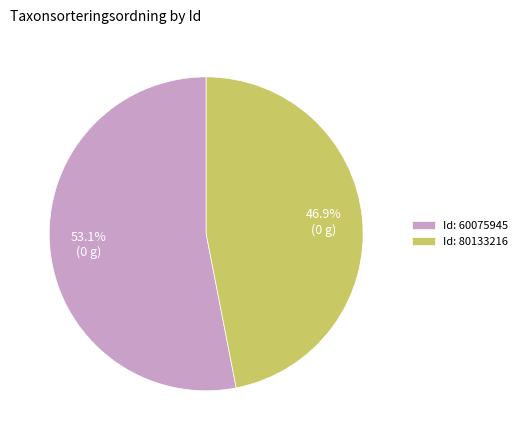

Which has a higher value, Id: 60075945 or Id: 80133216?

Id: 60075945